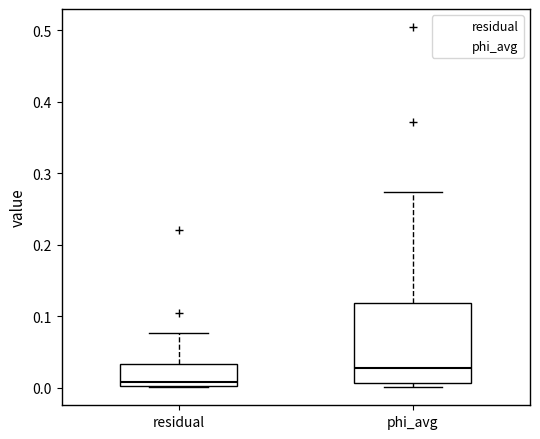

Reading left to right, transcribe this box plot: for each box, give where its median line is, the range the box spans, and where its two whiskers end, as read against the y-axis. The values are not printed on the chart, so give them approximately, as read against the axis.

residual: median 0.01, box 0.00 to 0.03, whiskers 0.00 to 0.08
phi_avg: median 0.03, box 0.01 to 0.12, whiskers 0.00 to 0.27